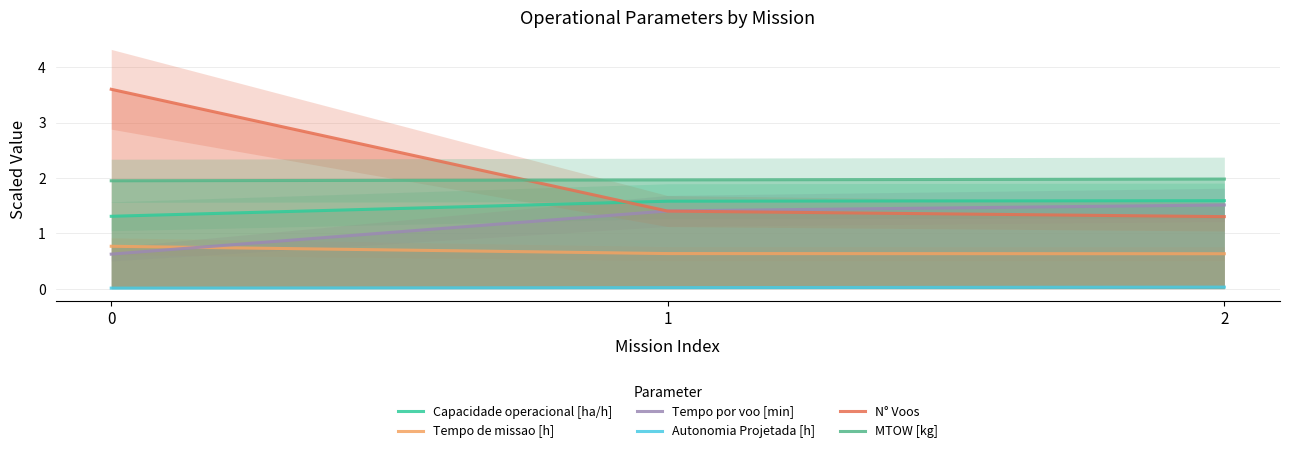

What are all the series names shown in the legend?

Capacidade operacional [ha/h], Tempo de missao [h], Tempo por voo [min], Autonomia Projetada [h], N° Voos, MTOW [kg]